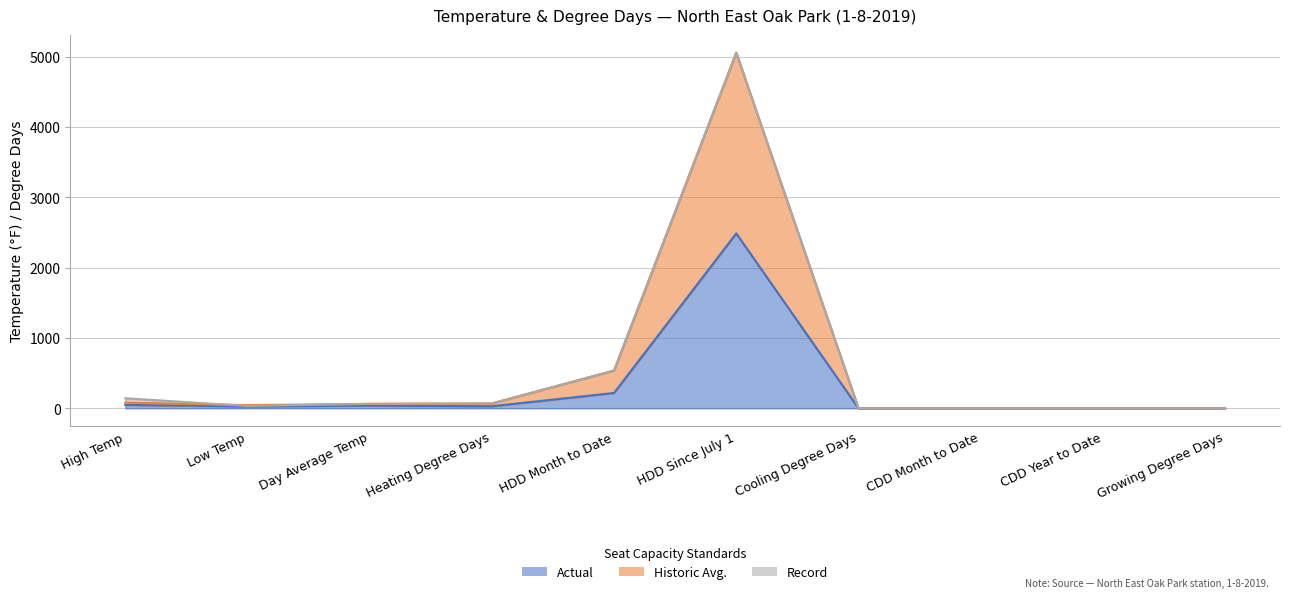

Is the value of Historic Avg. at Low Temp greater than the value of Actual at Heating Degree Days?

Yes